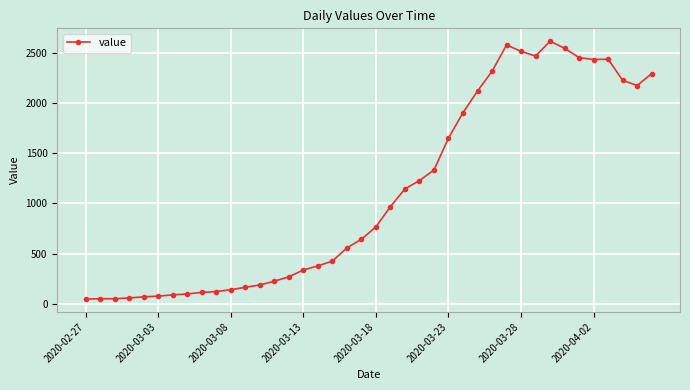

What is the value of the 13th point from the left?

189